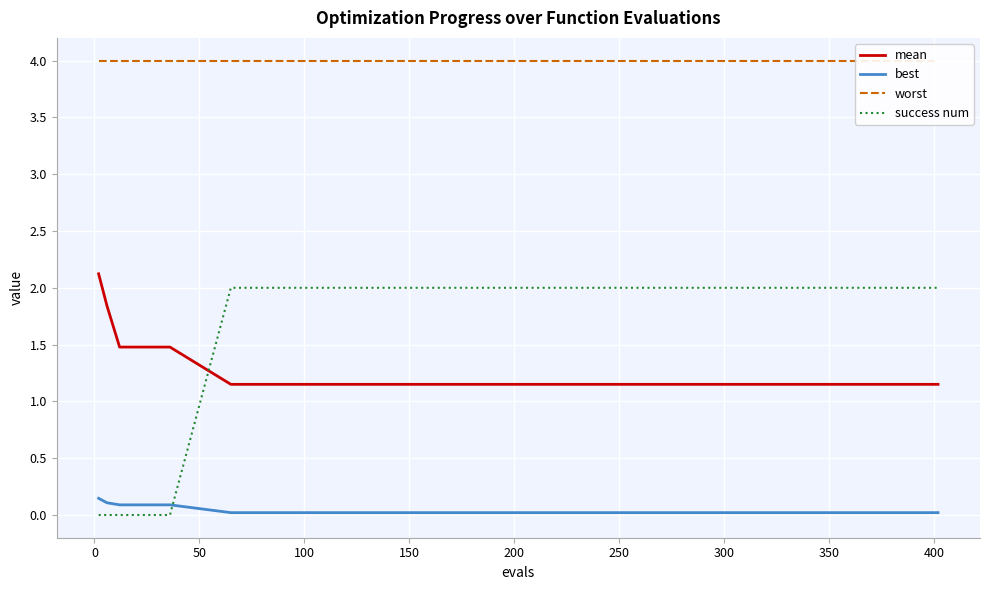

What are all the series names shown in the legend?

mean, best, worst, success num